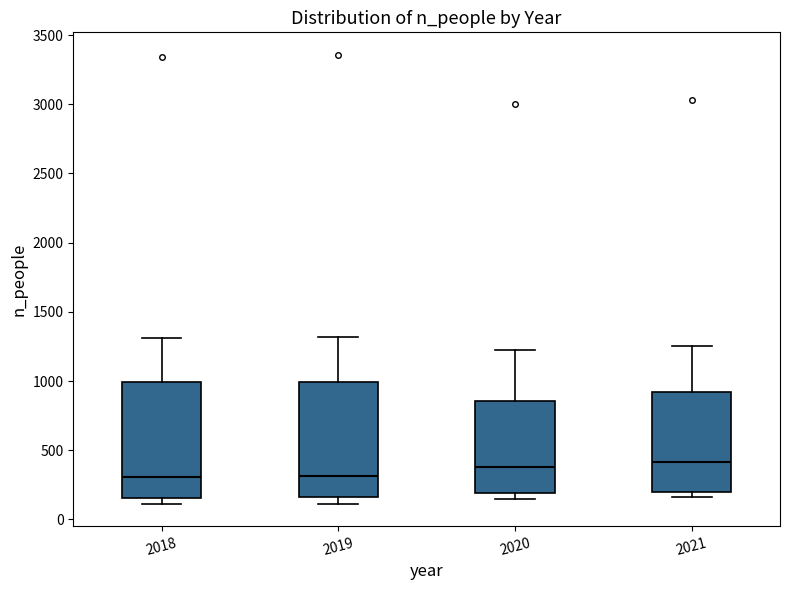

Reading left to right, read every box against the y-axis: the position of its median line, the range the box covers, and the ends of its whiskers. The values are not printed on the chart, so give them approximately, as read against the axis.

2018: median 300, box 150 to 1000, whiskers 100 to 1300
2019: median 300, box 150 to 1000, whiskers 100 to 1300
2020: median 400, box 200 to 850, whiskers 150 to 1200
2021: median 400, box 200 to 900, whiskers 150 to 1250